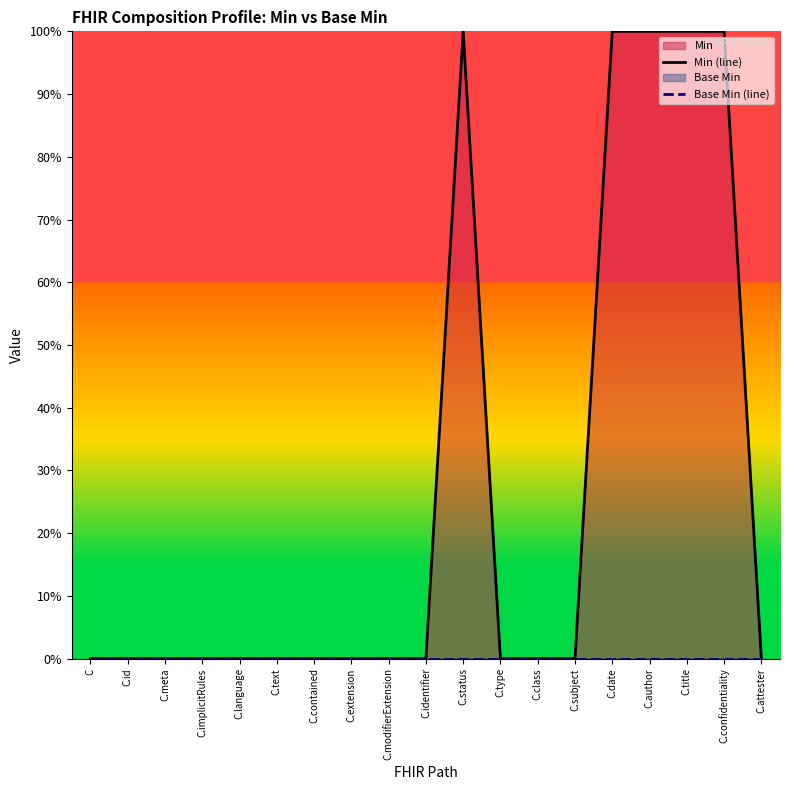

The Base Min (line) series shows 0 at C.type. True or false?

True